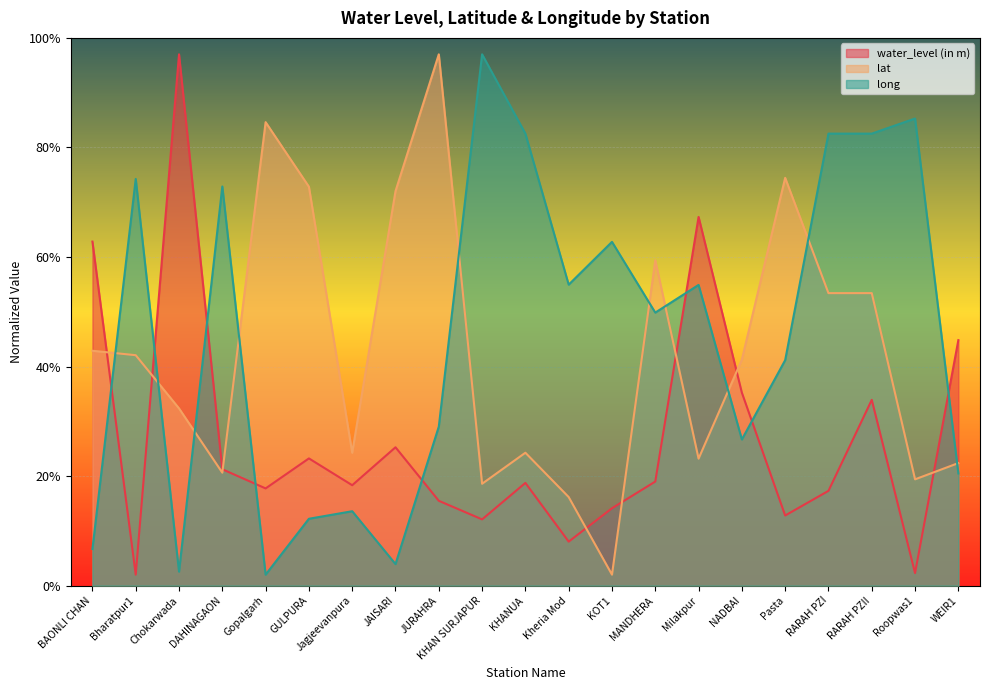

Reading left to right, list all the values displayed in this chart.

water_level (in m): 62.8	2.0	97.0	21.2	17.7	23.2	18.3	25.3	15.5	12.1	18.8	8.0	14.1	19.0	67.3	35.2	12.8	17.3	33.9	2.3	44.8
lat: 42.9	42.1	32.4	20.6	84.6	72.8	24.3	72.0	97.0	18.6	24.3	16.2	2.0	59.4	23.2	41.3	74.4	53.4	53.4	19.4	22.4
long: 6.7	74.2	2.6	72.9	2.0	12.2	13.6	3.9	29.0	97.0	82.5	54.9	62.8	49.8	54.9	26.7	41.2	82.5	82.5	85.3	20.5